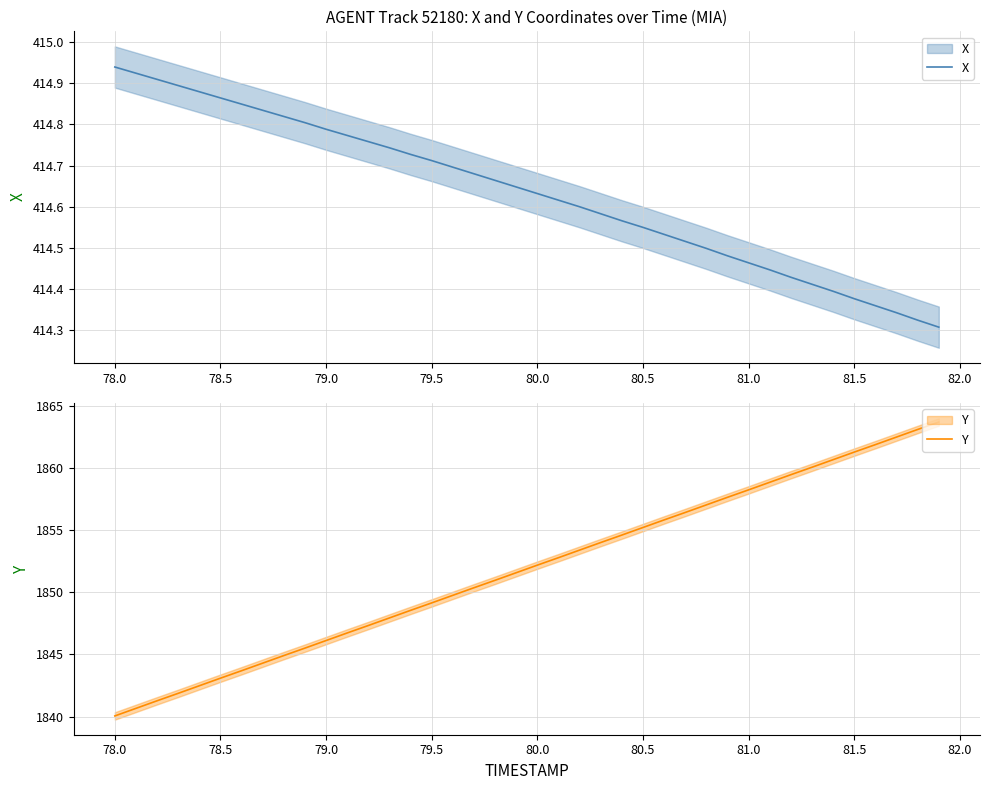

How many values in the Y series exceed 1852?

20